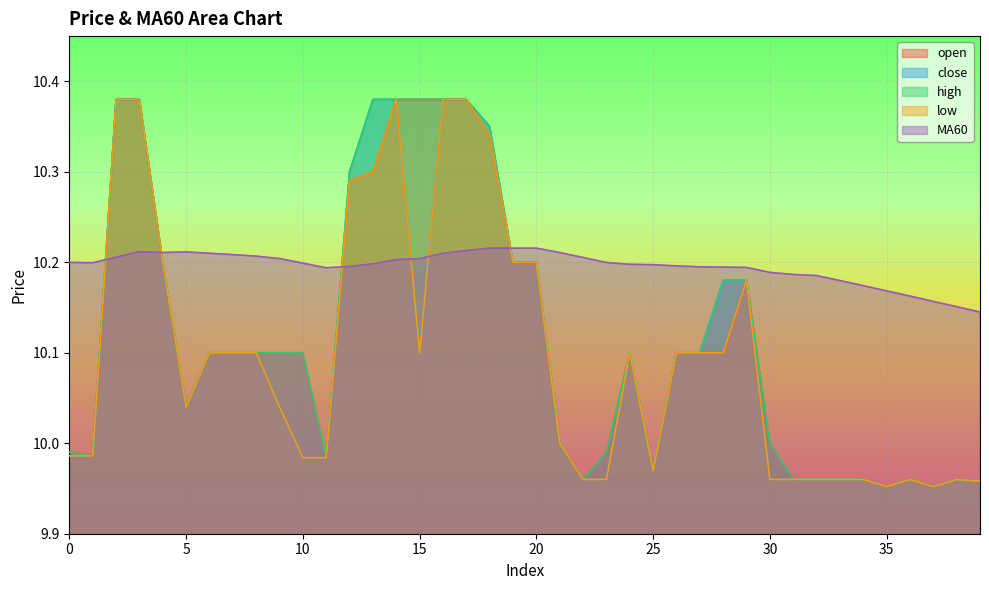

Between 17 and 35, which series saw the biggest shift?

open